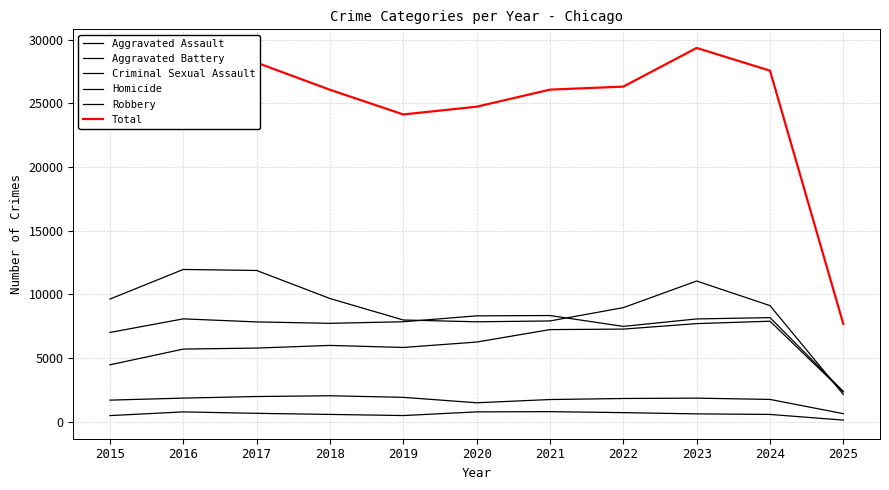

How many data points in Homicide are less than 630?

5